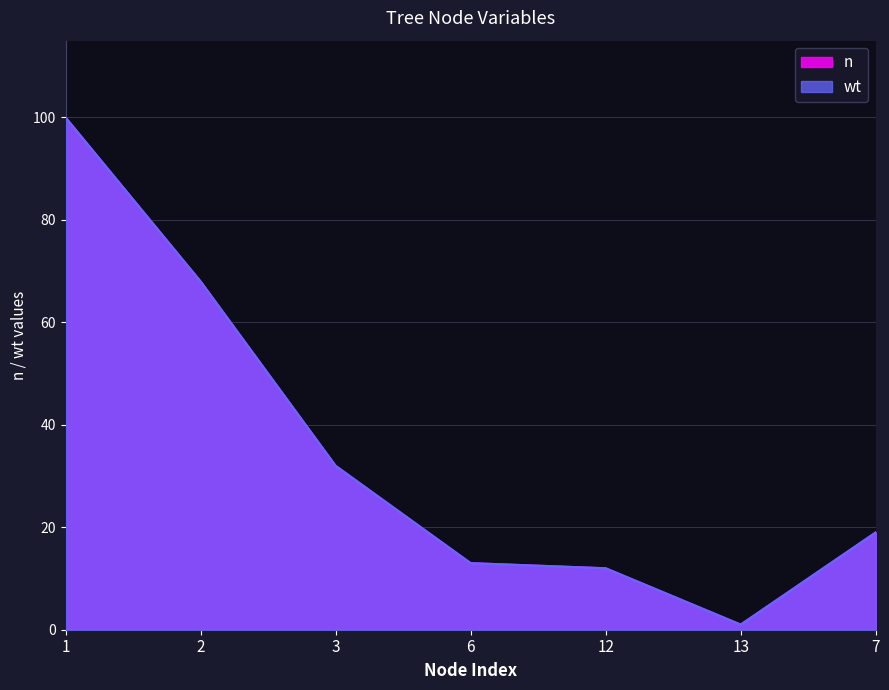

How many interior local valleys does the yval series have?

2